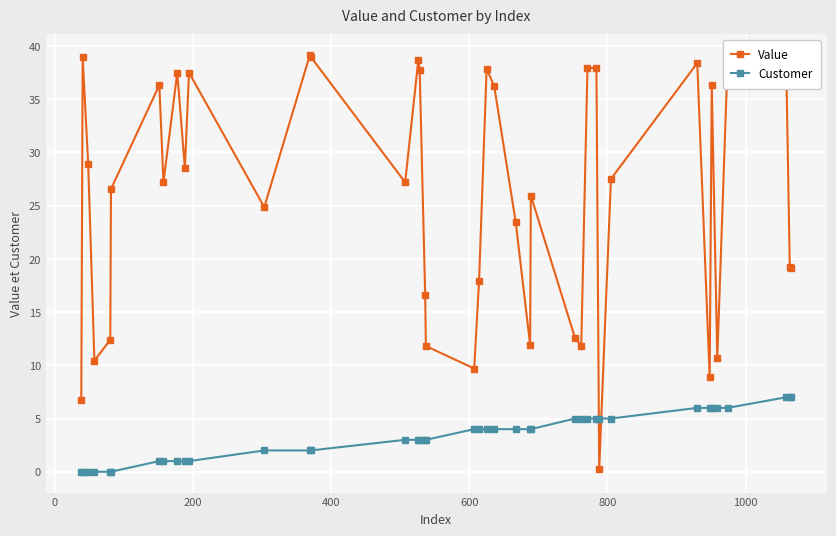

Which series has the widest spread of values?

Value